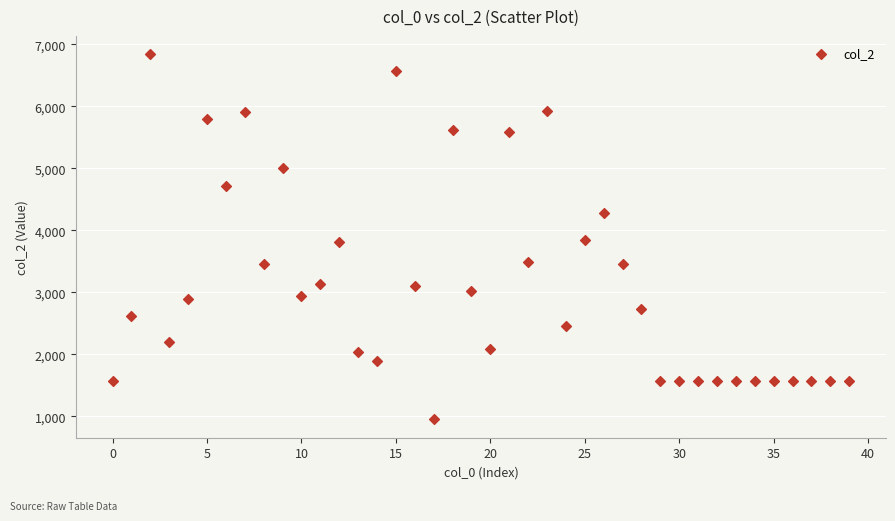

What is the range of Y values (max minus min)?

5890